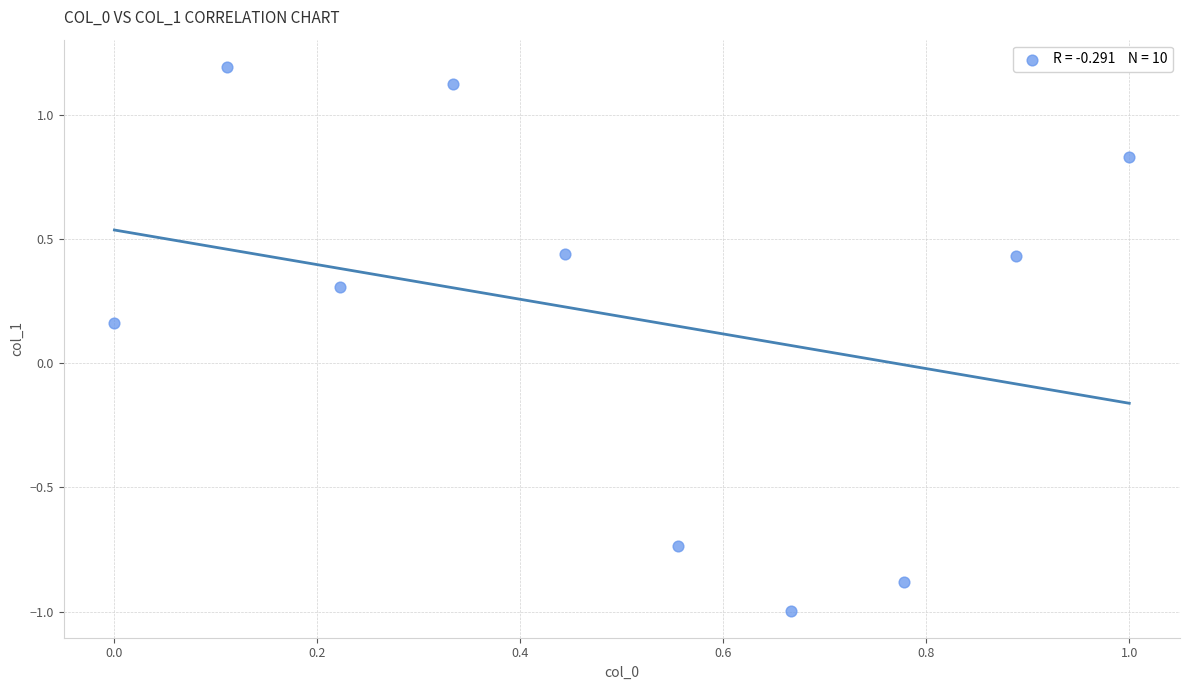

What is the range of X values (max minus min)?

1.0